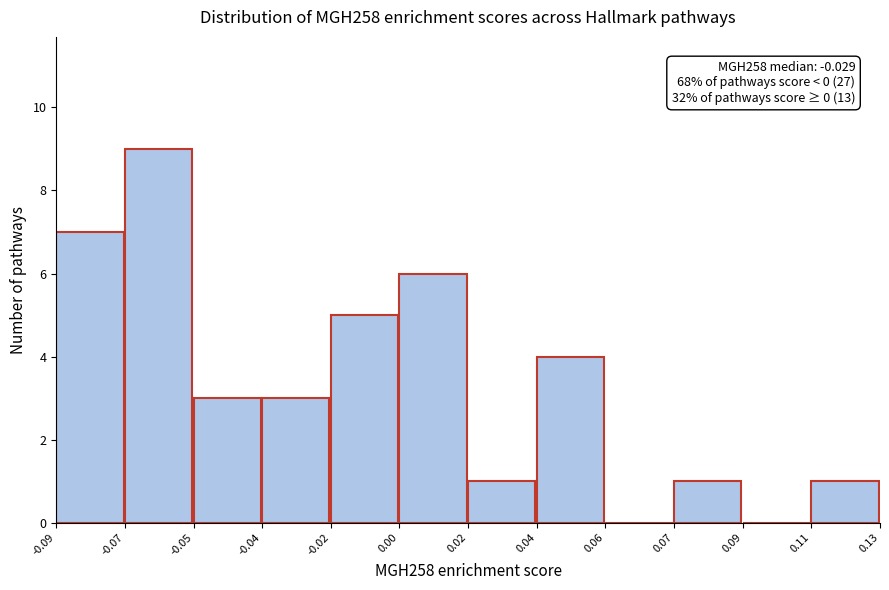

Reading left to right, transcribe all the data shown in this chart.

-0.09=7	-0.07=9	-0.05=3	-0.04=3	-0.02=5	0.00=6	0.02=1	0.04=4	0.06=0	0.07=1	0.09=0	0.11=1